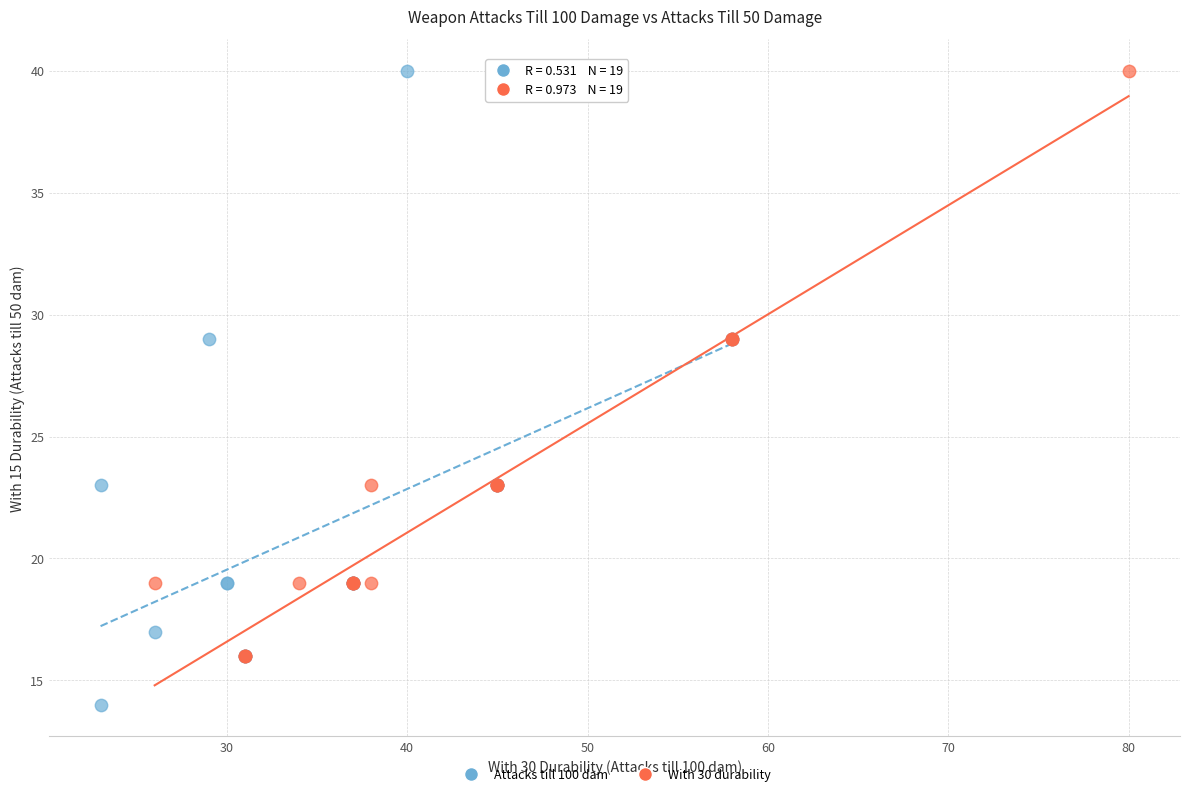

What are all the series names shown in the legend?

Attacks till 100 dam, With 30 durability